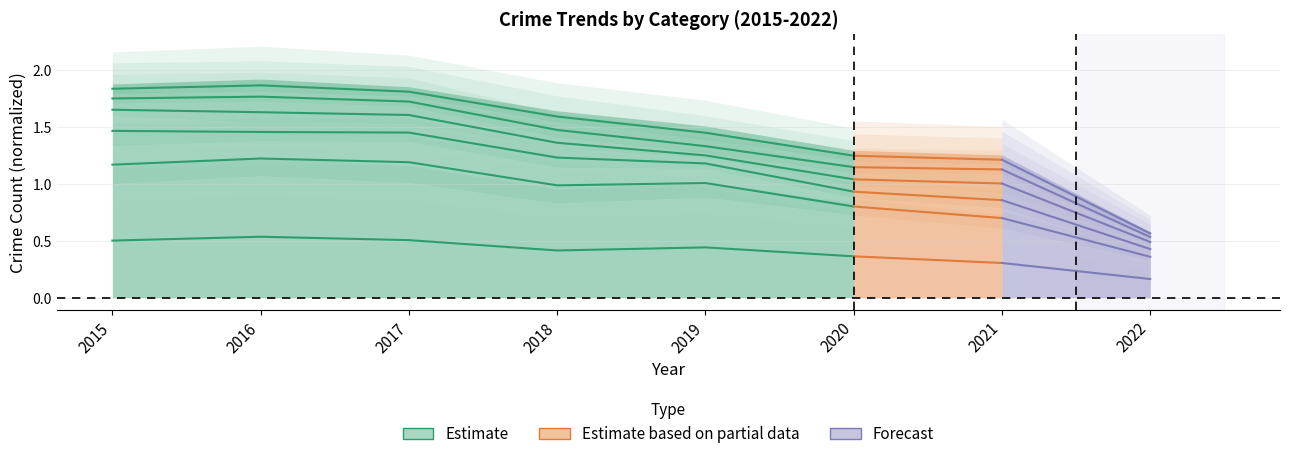

The value at 2016 is 0.2. True or false?

False